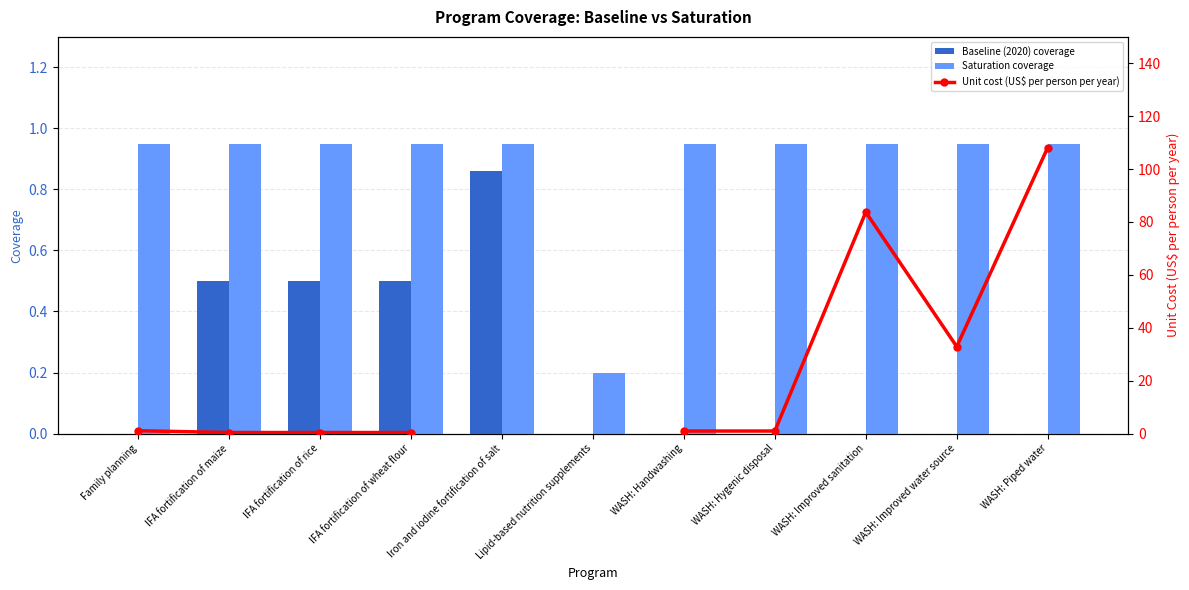

Which has a higher value, Iron and iodine fortification of salt or Family planning?

Iron and iodine fortification of salt